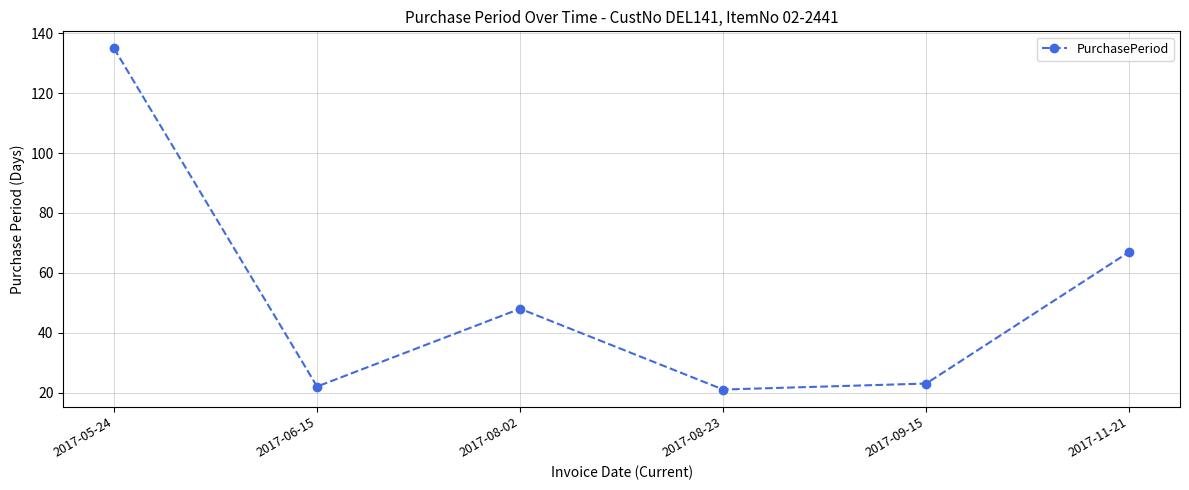

What is the value of the 6th point from the left?

67